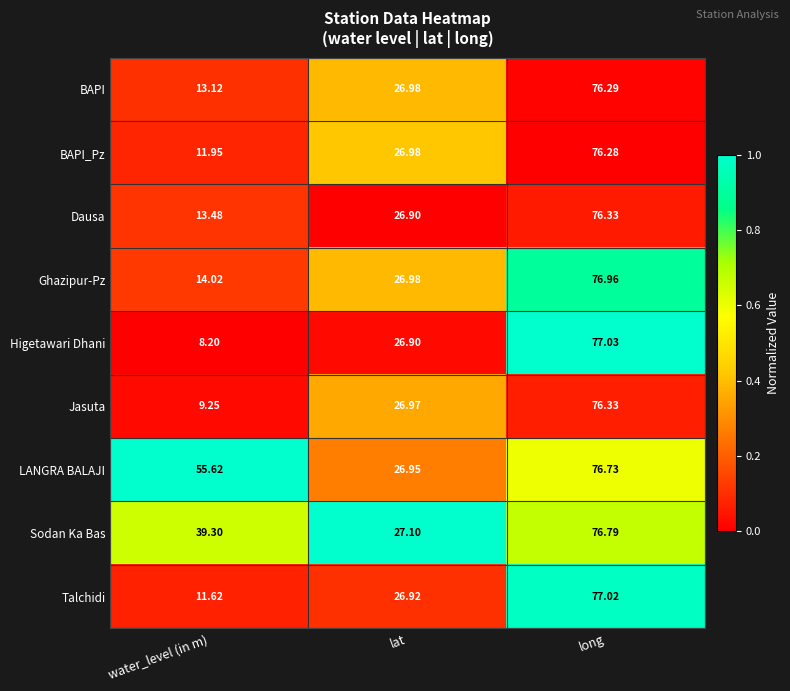

Between lat and long, which series saw the biggest shift?

Higetawari Dhani